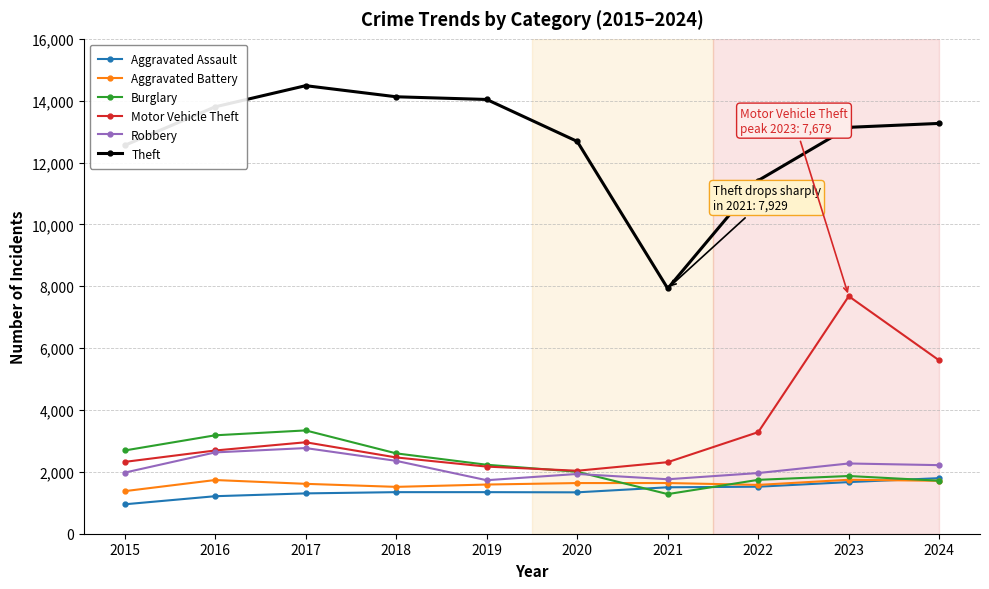

Where is the first local maximum for Theft?

2017